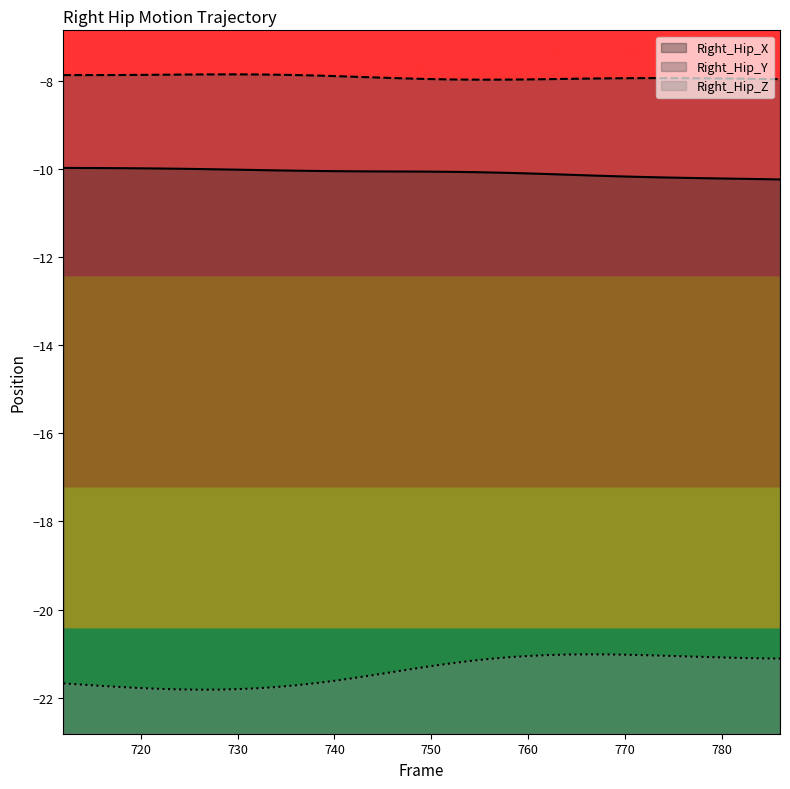

Reading left to right, what are all the values shown in this chart?

Right_Hip_X: -10.0	-10.0	-10.0	-10.0	-10.0	-10.0	-10.0	-10.0	-10.0	-10.0	-10.0	-10.0	-10.0	-10.0	-10.0	-10.0	-10.1	-10.1	-10.1	-10.1	-10.1	-10.1	-10.1	-10.1	-10.1	-10.1	-10.1	-10.1	-10.2	-10.2	-10.2	-10.2	-10.2	-10.2	-10.2	-10.2	-10.2	-10.2
Right_Hip_Y: -7.9	-7.9	-7.9	-7.9	-7.9	-7.9	-7.9	-7.9	-7.8	-7.8	-7.9	-7.9	-7.9	-7.9	-7.9	-7.9	-7.9	-7.9	-7.9	-8.0	-8.0	-8.0	-8.0	-8.0	-8.0	-8.0	-8.0	-7.9	-7.9	-7.9	-7.9	-7.9	-7.9	-7.9	-7.9	-7.9	-8.0	-8.0
Right_Hip_Z: -21.7	-21.7	-21.7	-21.8	-21.8	-21.8	-21.8	-21.8	-21.8	-21.8	-21.8	-21.8	-21.7	-21.7	-21.6	-21.6	-21.5	-21.4	-21.4	-21.3	-21.2	-21.2	-21.1	-21.1	-21.1	-21.0	-21.0	-21.0	-21.0	-21.0	-21.0	-21.0	-21.1	-21.1	-21.1	-21.1	-21.1	-21.1